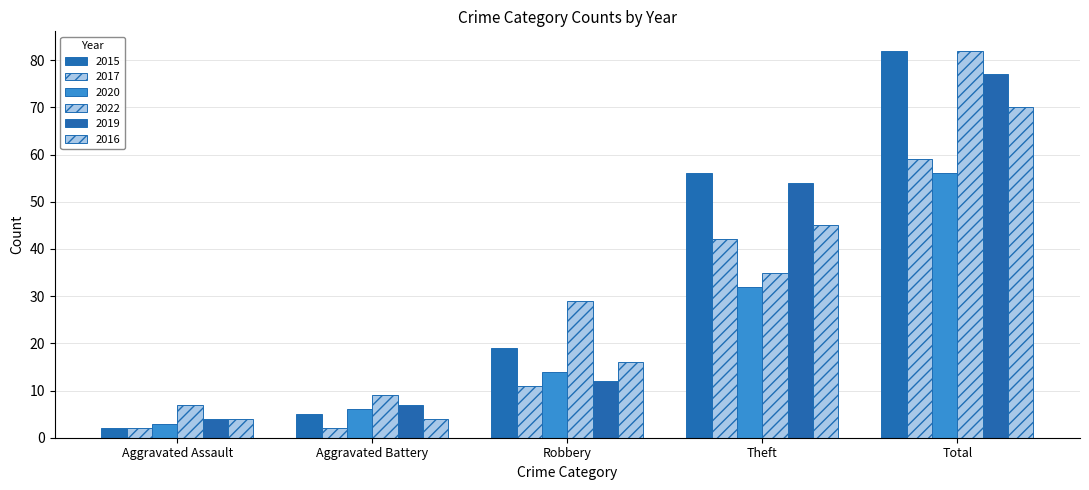

How many categories are shown in the chart?

5